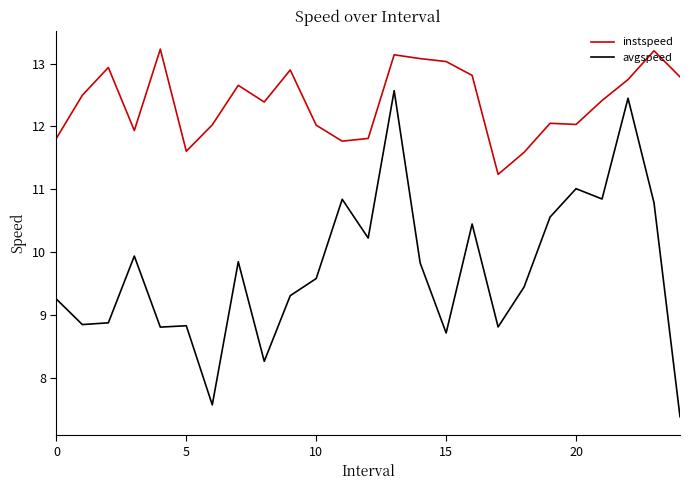

Rank the series by their maximum value, from lowest to highest.

avgspeed, instspeed